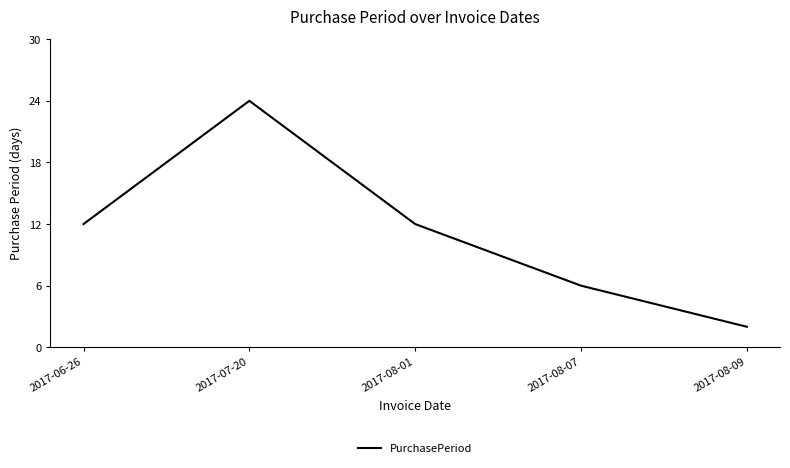

What is the smallest value displayed?

2